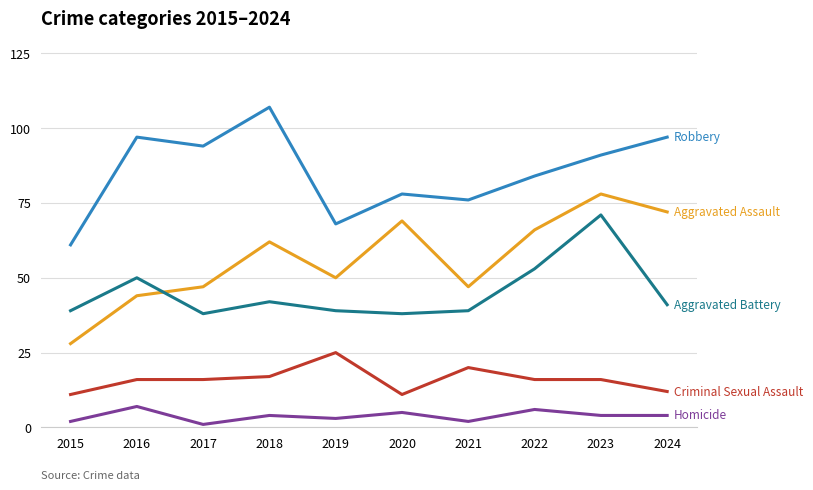

At which category is the sum across all series the highest?

2023